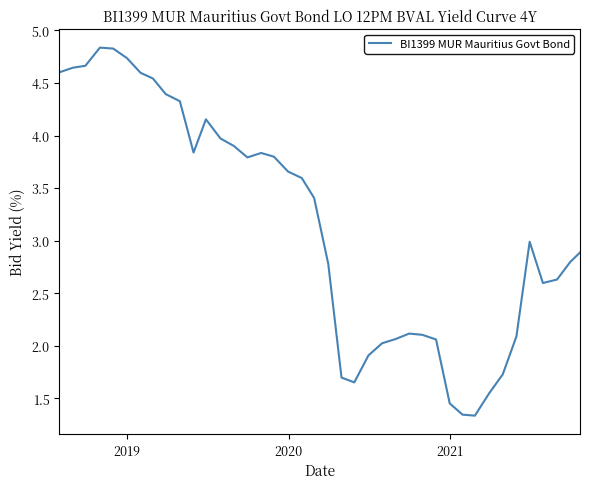

What is the maximum value shown in the chart?

4.8